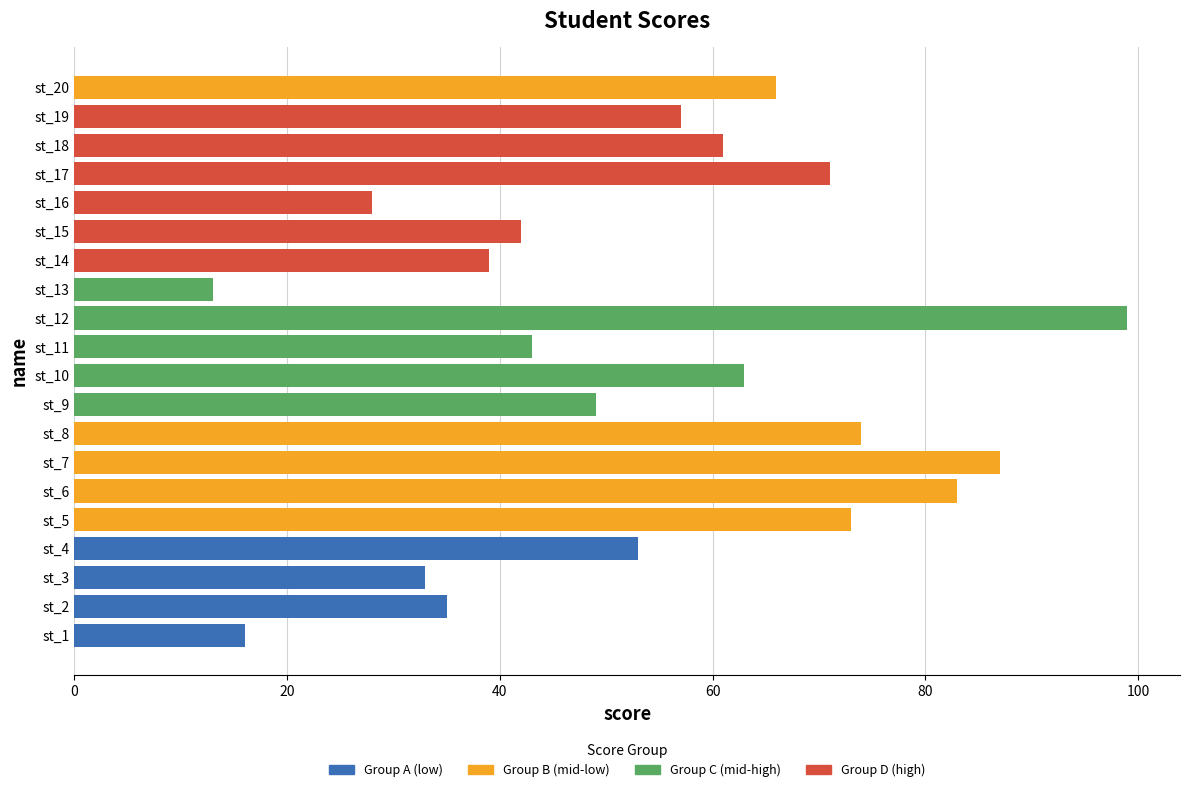

How many bars are there in total?

20